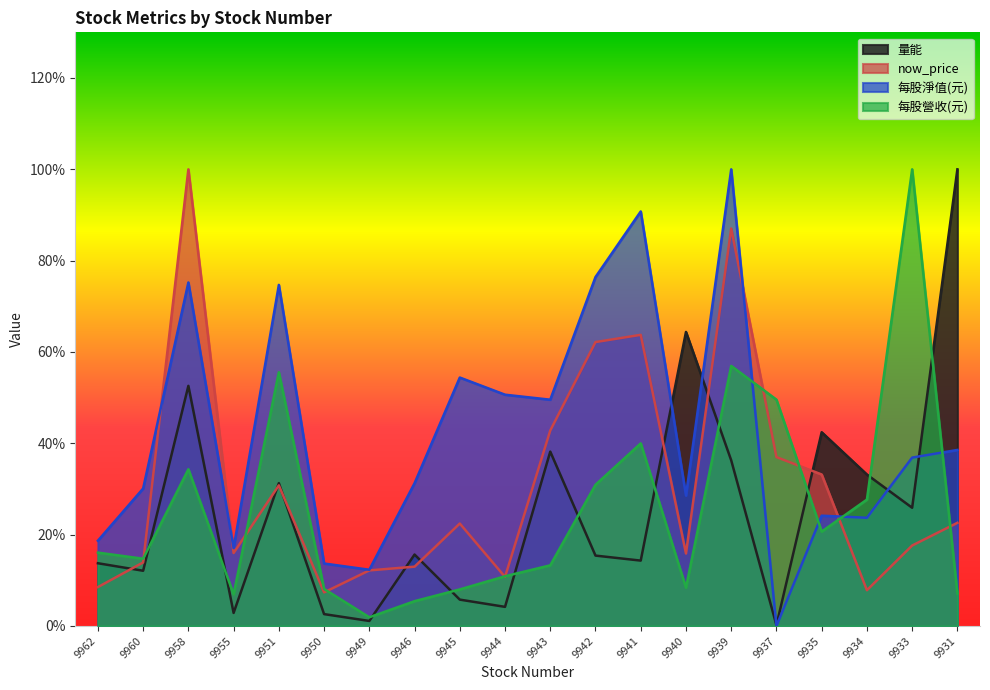

What is the approximate value of 量能 at 9941?

14.3